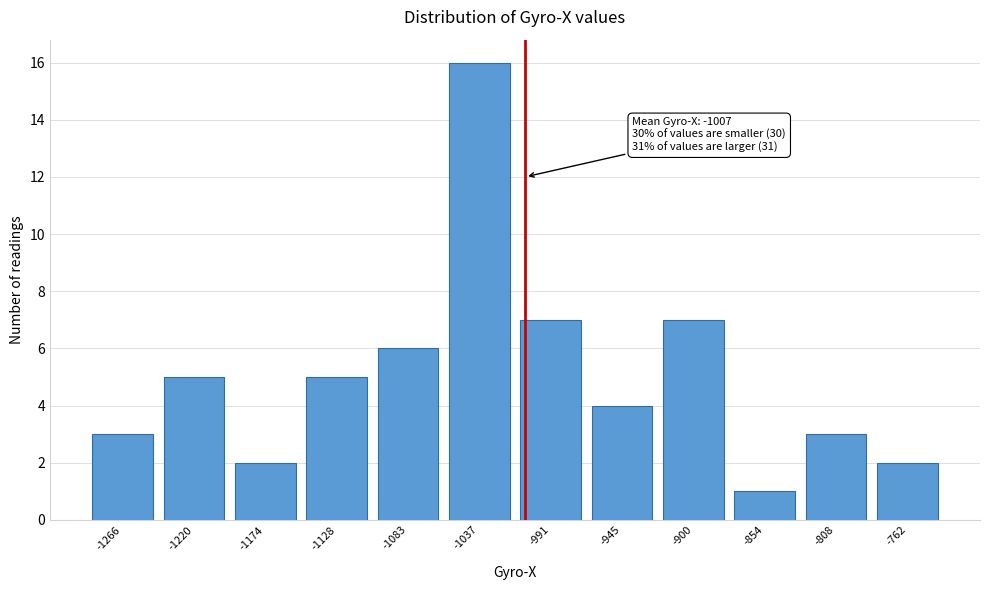

Reading left to right, transcribe all the data shown in this chart.

-1266=3	-1220=5	-1174=2	-1128=5	-1083=6	-1037=16	-991=7	-945=4	-900=7	-854=1	-808=3	-762=2